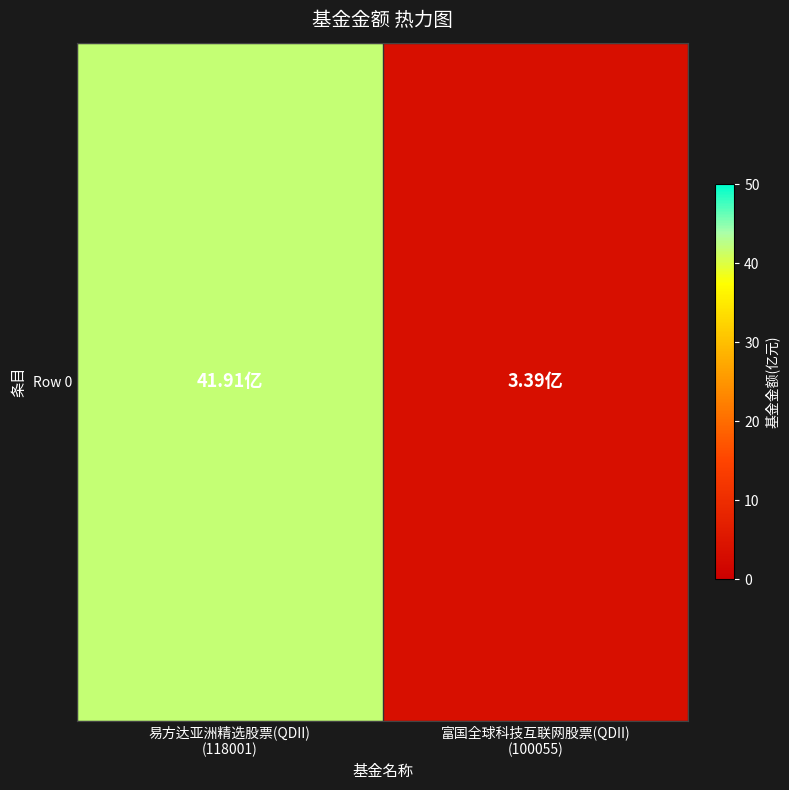

Where does the data first go above 41?

易方达亚洲精选股票(QDII)
(118001)